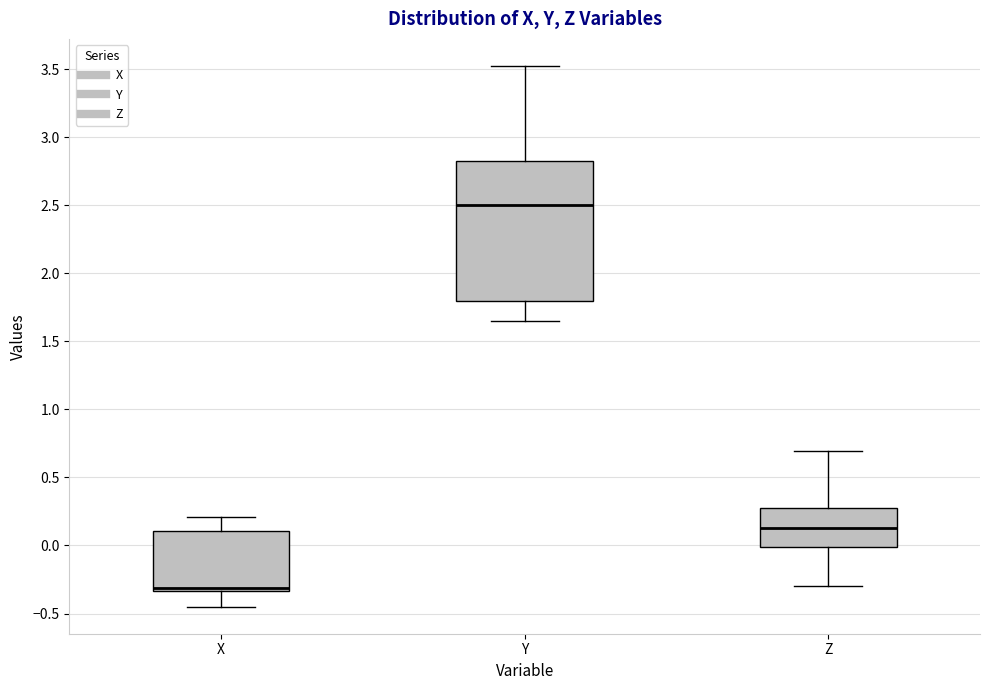

Reading left to right, read every box against the y-axis: the position of its median line, the range the box covers, and the ends of its whiskers. The values are not printed on the chart, so give them approximately, as read against the axis.

X: median -0.30, box -0.35 to 0.10, whiskers -0.45 to 0.20
Y: median 2.50, box 1.80 to 2.80, whiskers 1.65 to 3.50
Z: median 0.15, box 0.00 to 0.25, whiskers -0.30 to 0.70